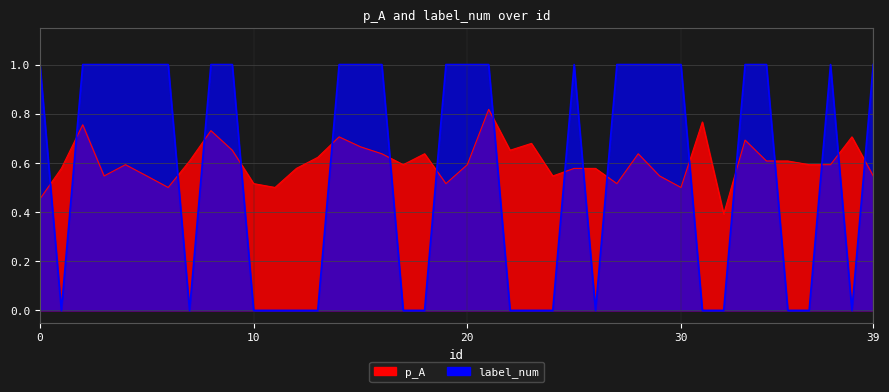

Read the label_num value at 4.

1.0